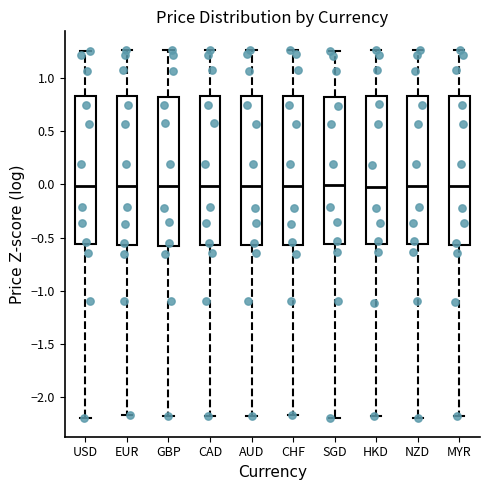

Reading left to right, transcribe this box plot: for each box, give where its median line is, the range the box spans, and where its two whiskers end, as read against the y-axis. The values are not printed on the chart, so give them approximately, as read against the axis.

USD: median 0.00, box -0.55 to 0.85, whiskers -2.20 to 1.25
EUR: median 0.00, box -0.55 to 0.85, whiskers -2.15 to 1.25
GBP: median 0.00, box -0.60 to 0.85, whiskers -2.20 to 1.25
CAD: median 0.00, box -0.55 to 0.85, whiskers -2.20 to 1.25
AUD: median 0.00, box -0.55 to 0.85, whiskers -2.20 to 1.25
CHF: median 0.00, box -0.55 to 0.85, whiskers -2.15 to 1.25
SGD: median 0.00, box -0.55 to 0.80, whiskers -2.20 to 1.25
HKD: median 0.00, box -0.55 to 0.85, whiskers -2.20 to 1.25
NZD: median 0.00, box -0.55 to 0.85, whiskers -2.20 to 1.25
MYR: median 0.00, box -0.55 to 0.85, whiskers -2.20 to 1.25